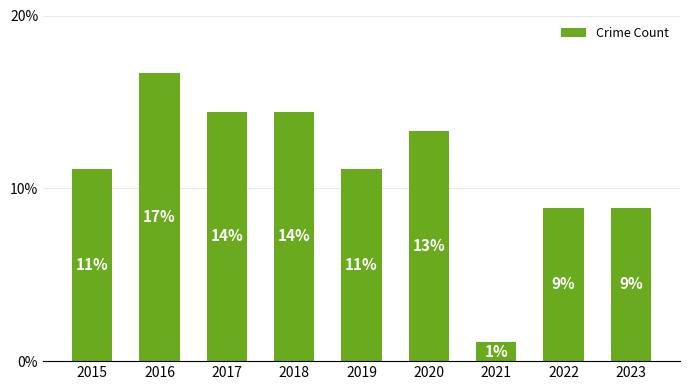

Reading left to right, list all the values displayed in this chart.

11.1	16.7	14.4	14.4	11.1	13.3	1.1	8.9	8.9